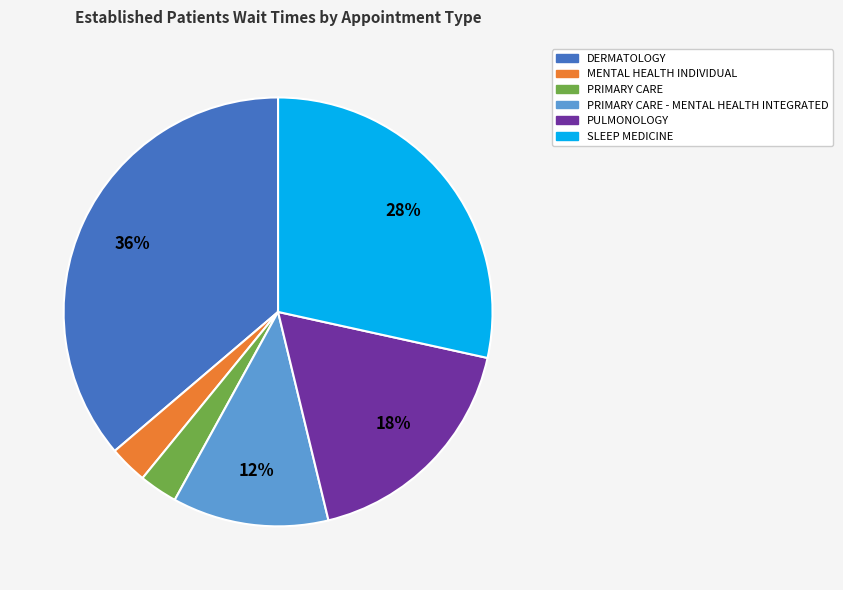

Count the number of slices in the pie.

6